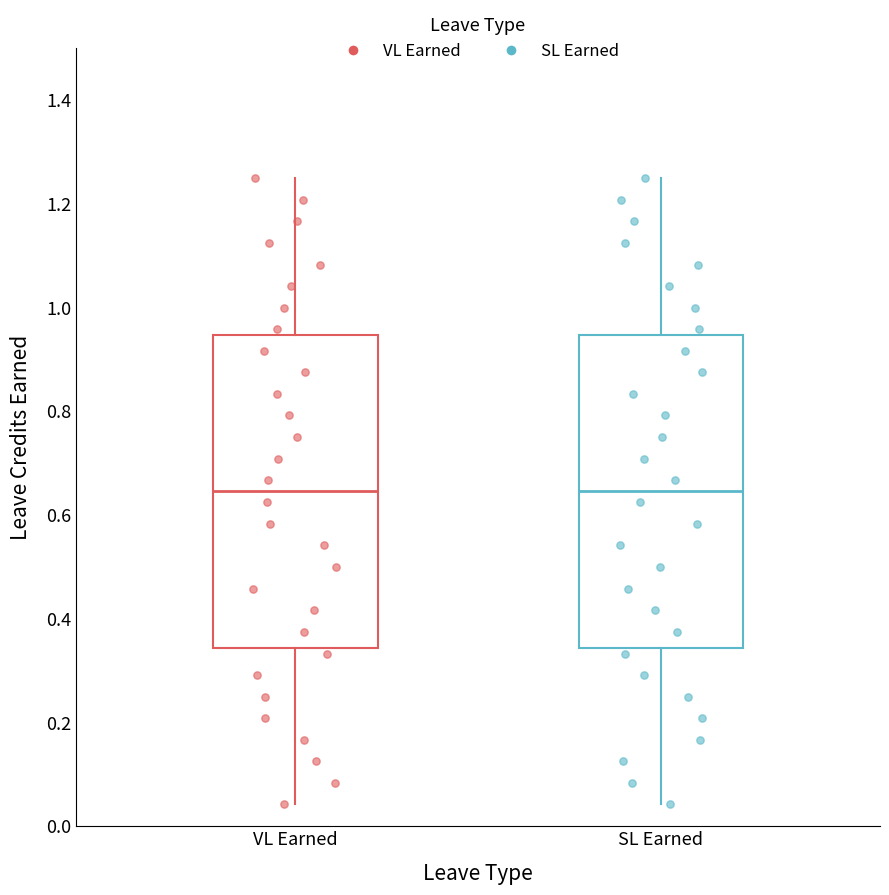

Reading left to right, read every box against the y-axis: the position of its median line, the range the box covers, and the ends of its whiskers. The values are not printed on the chart, so give them approximately, as read against the axis.

VL Earned: median 0.64, box 0.34 to 0.94, whiskers 0.04 to 1.26
SL Earned: median 0.64, box 0.34 to 0.94, whiskers 0.04 to 1.26